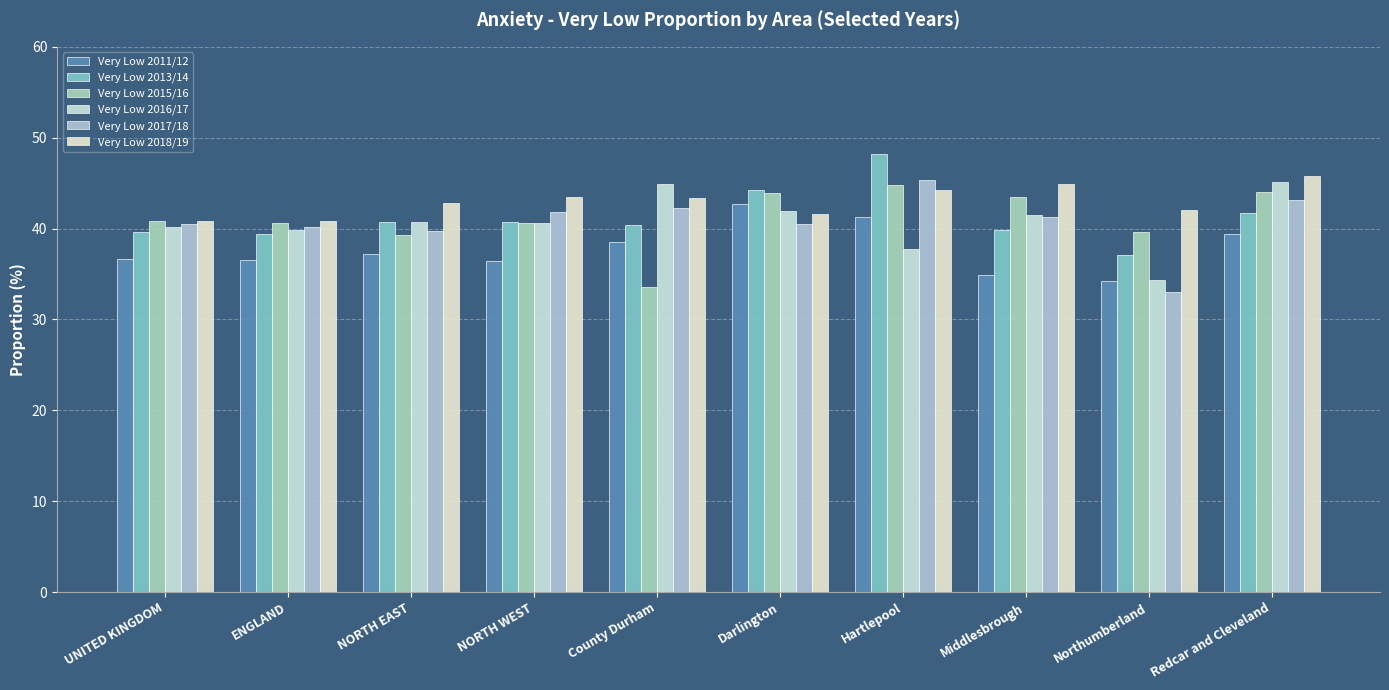

What is the total value across all series at NORTH WEST?

243.6